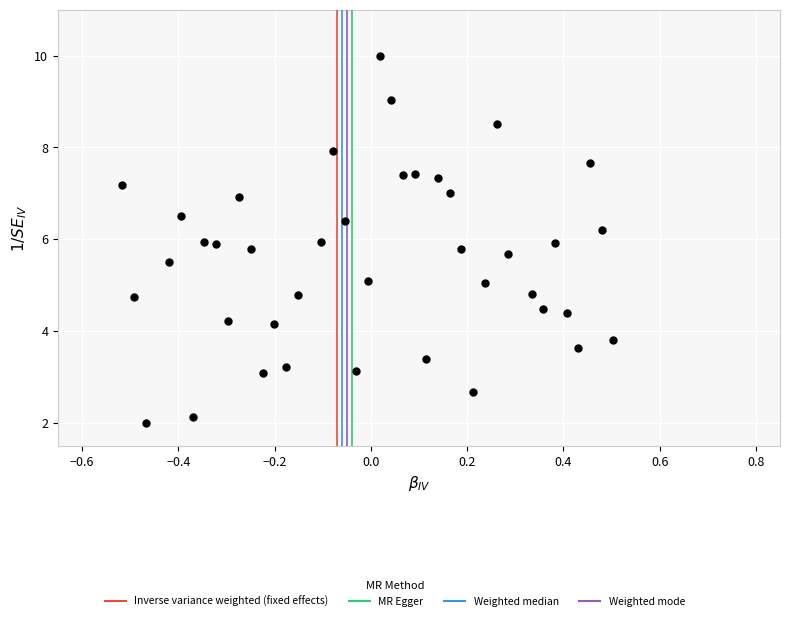

What is the range of Y values (max minus min)?

8.0